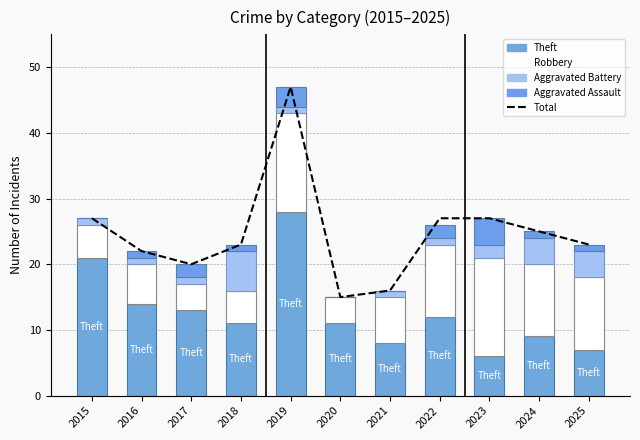

Rank the categories by Aggravated Battery value from lowest to highest.

2020, 2015, 2016, 2017, 2019, 2021, 2022, 2023, 2024, 2025, 2018